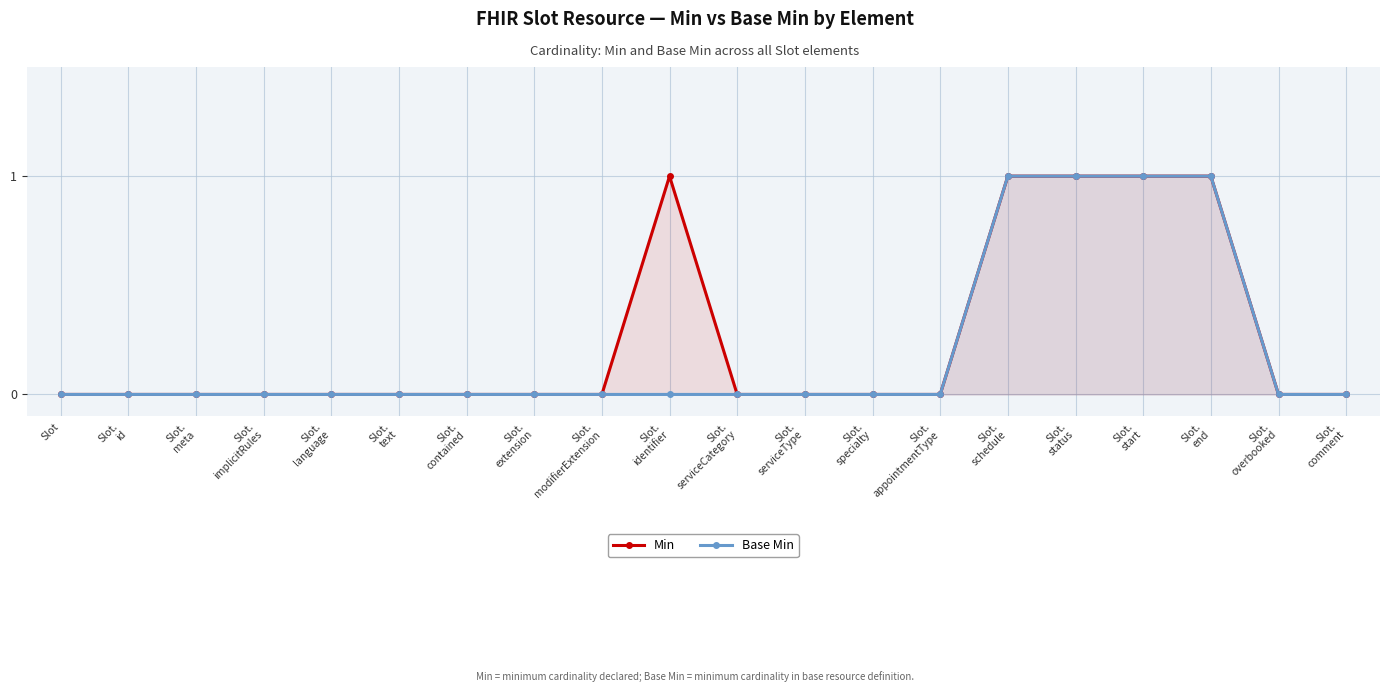

What position from the left is Slot.
serviceType?

12